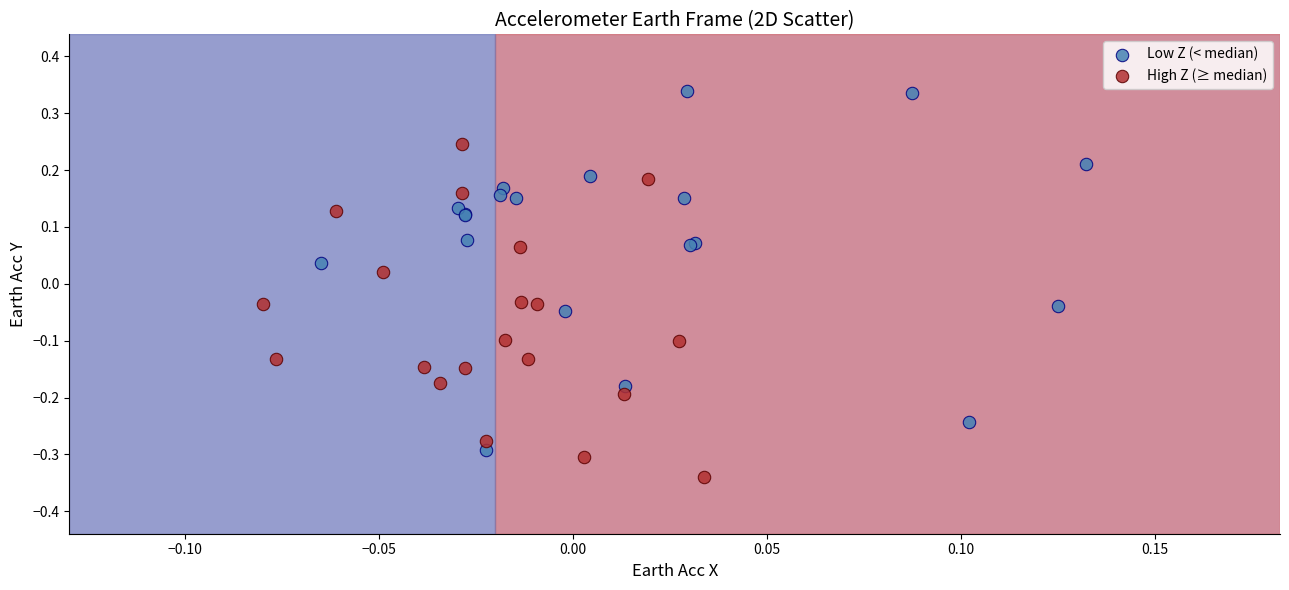

What are all the series names shown in the legend?

Low Z (< median), High Z (≥ median)